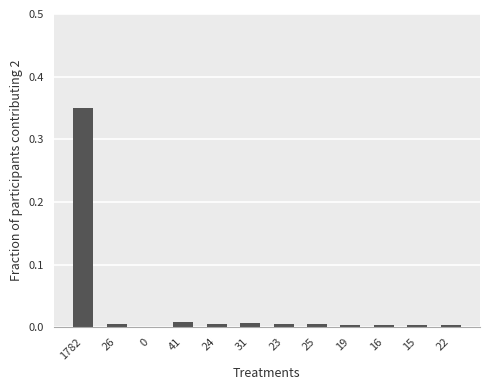

What is the sum of all values?

0.4